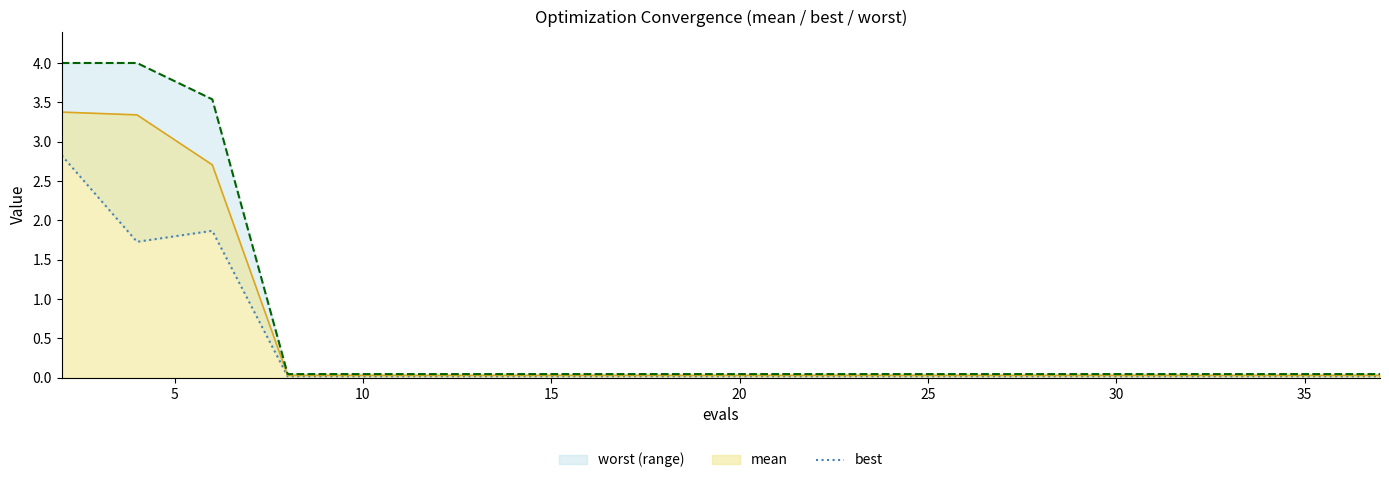

What is the approximate value at 5?

1.7